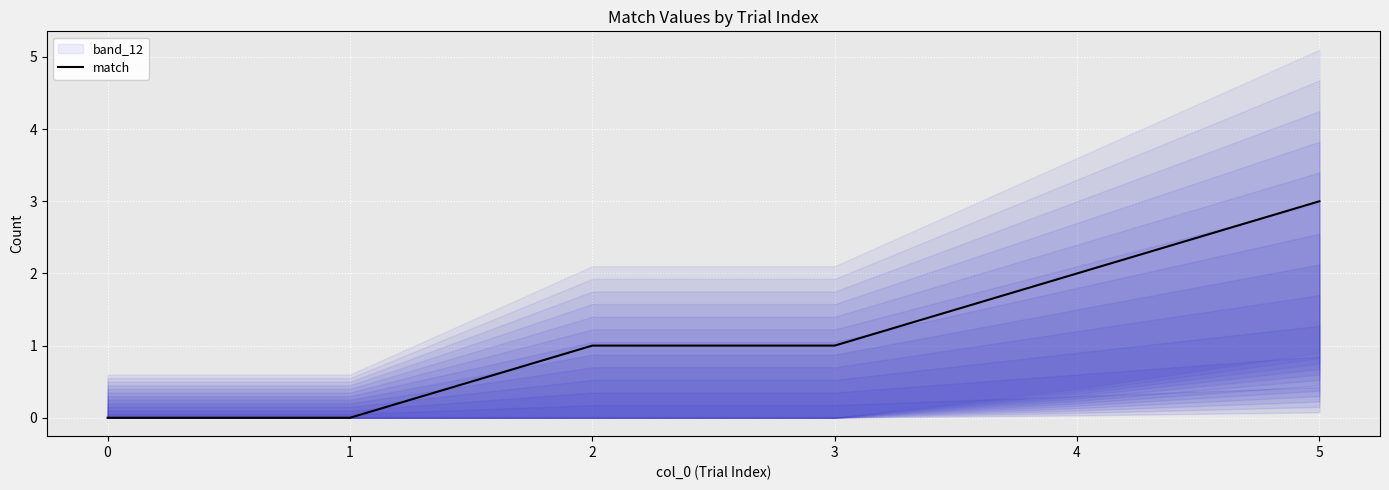

What is the maximum value shown in the chart?

3